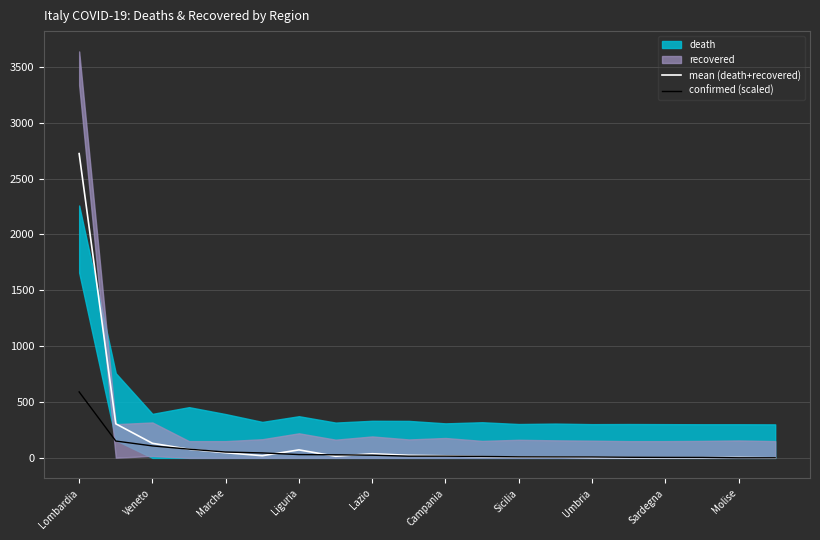

What is the maximum value for confirmed (scaled)?

590.4